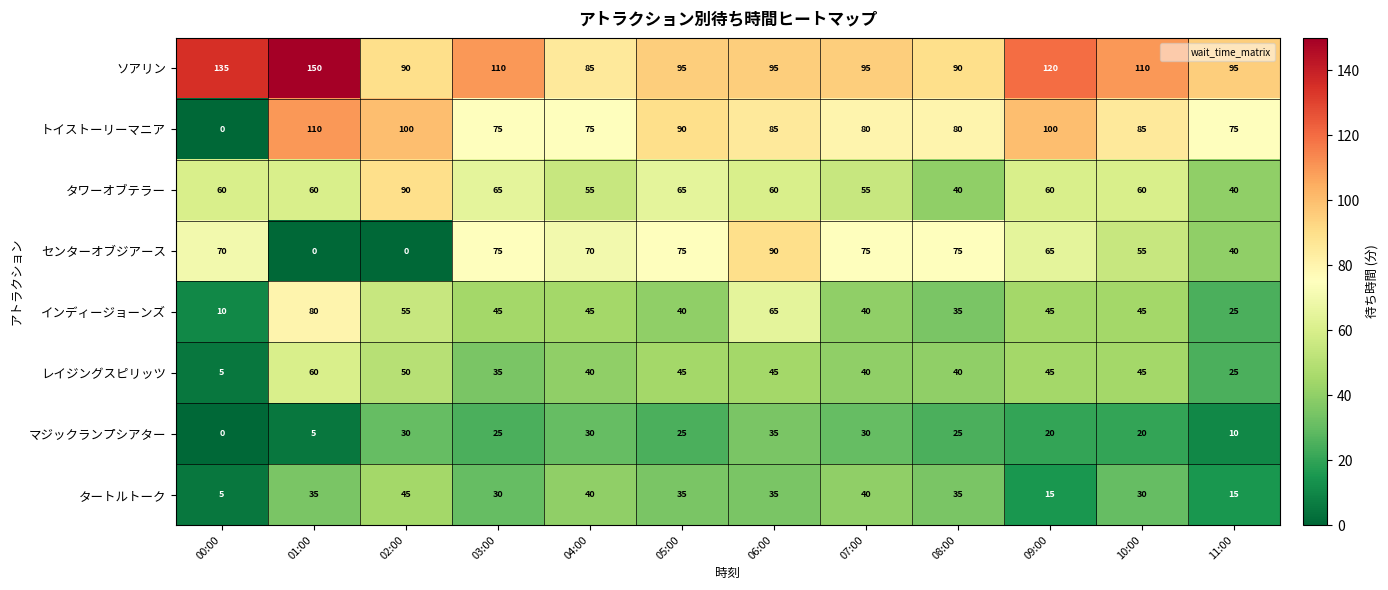

Read the タワーオブテラー value at 02:00.

90